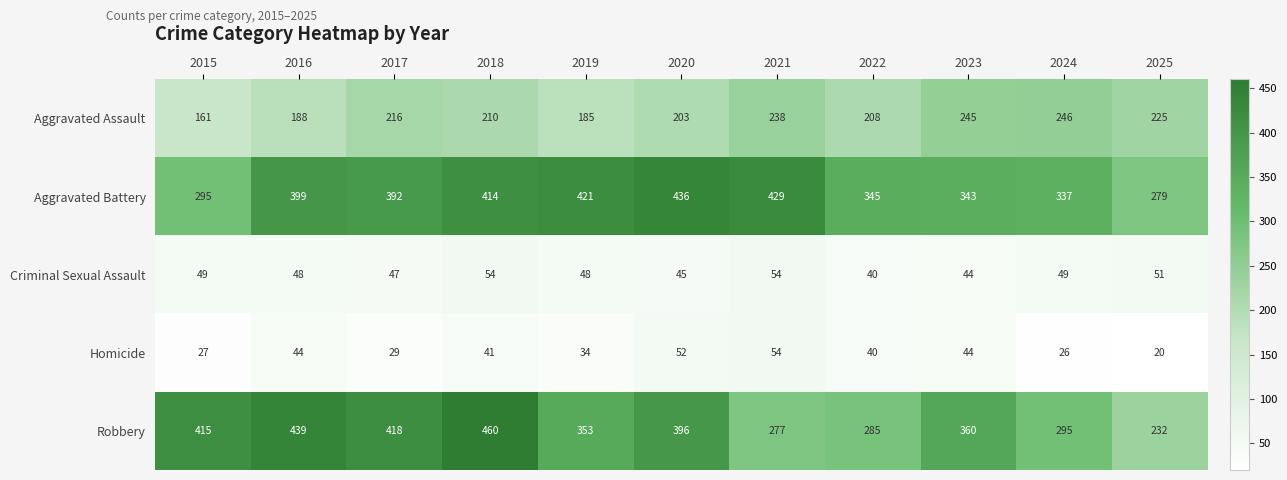

The Robbery series shows 396 at 2020. True or false?

True